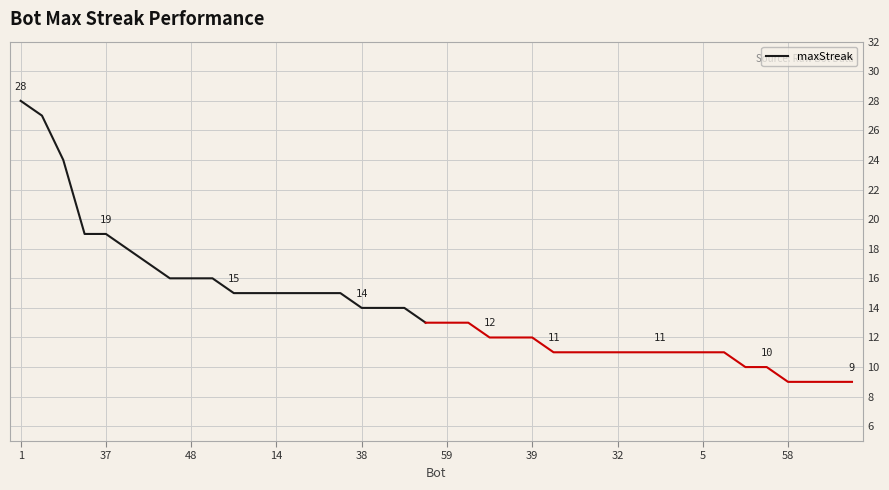

What is the minimum value for maxStreak?

13